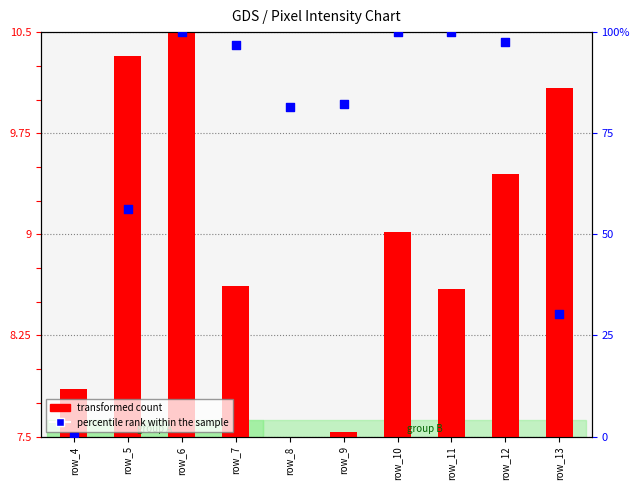

Which series reaches the minimum Y coordinate?

percentile rank within the sample